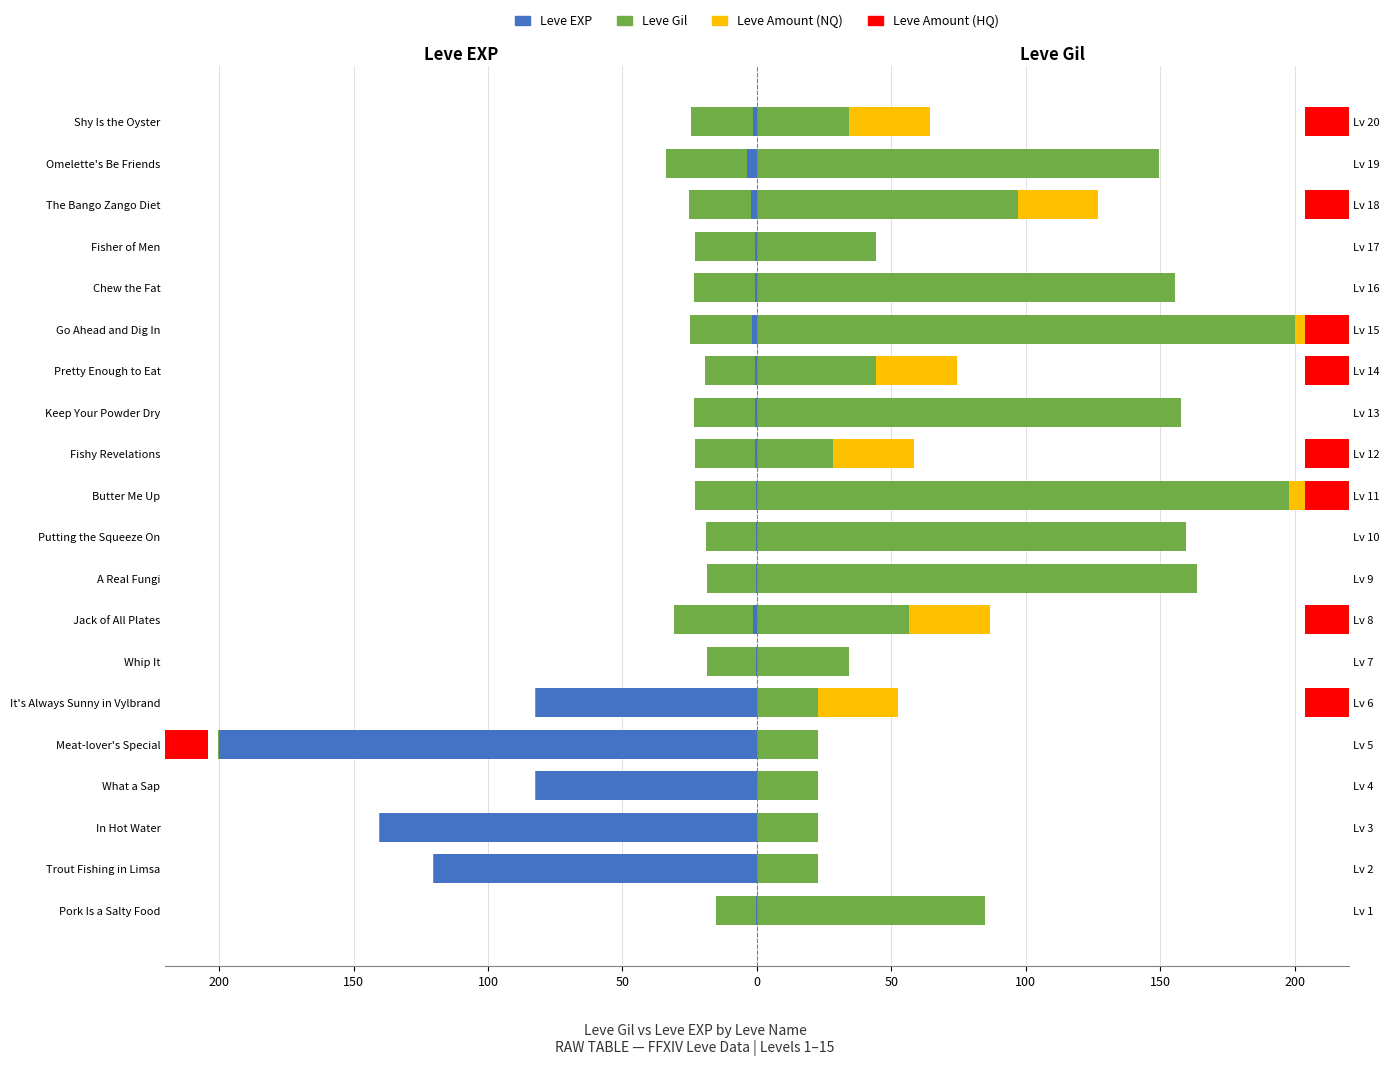

How many positive values does the Leve Amount (HQ) series have?

8